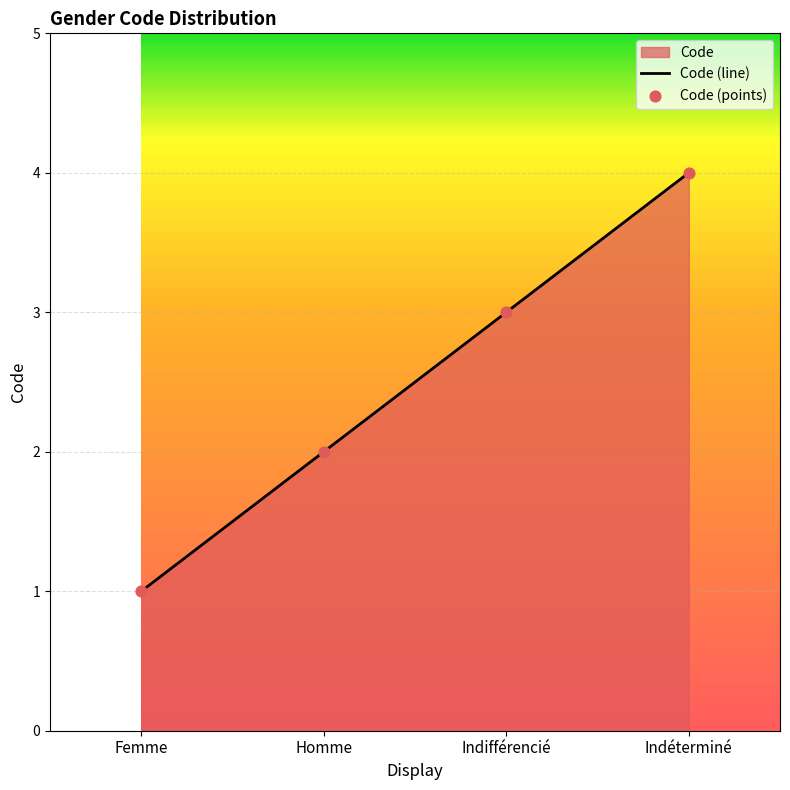

Between Homme and Indifférencié, which is larger?

Indifférencié